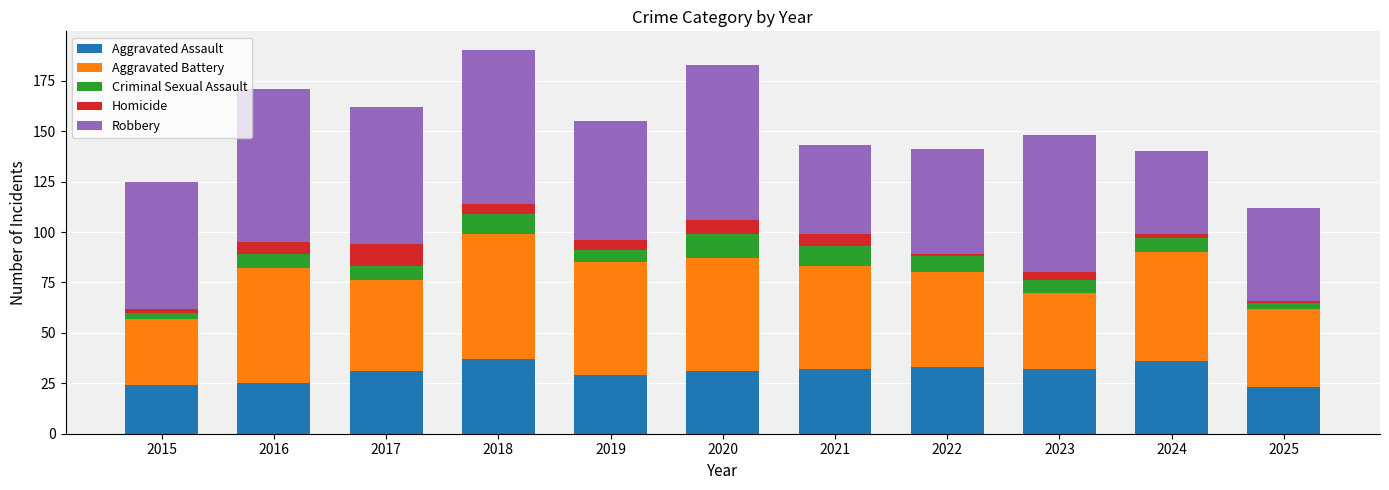

What is the total value across all series at 2021?

143